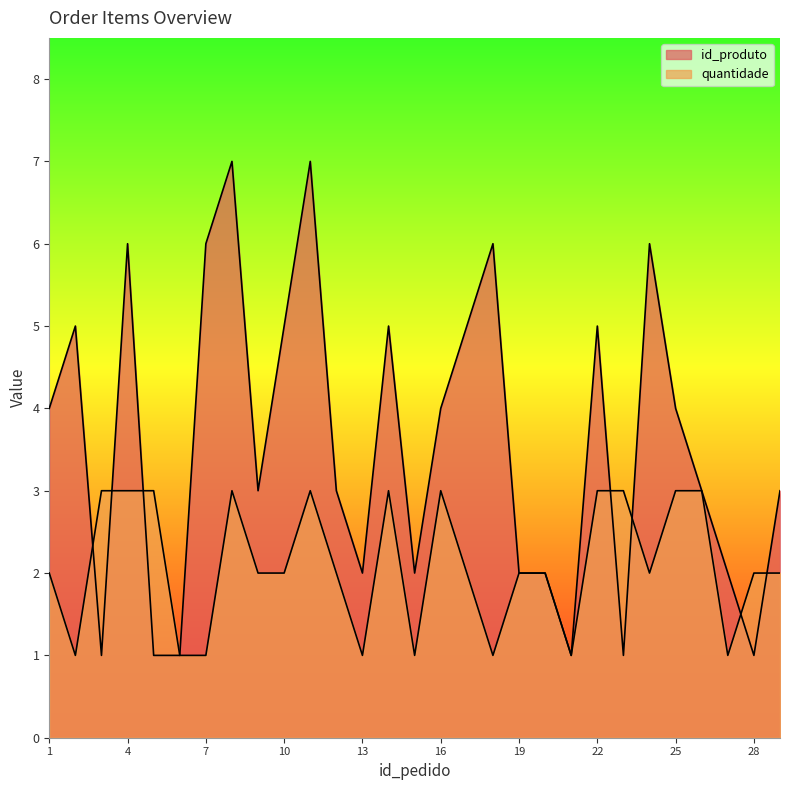

List the labels in order of id_produto value, smallest first.

3, 5, 6, 21, 23, 28, 13, 15, 19, 20, 27, 9, 12, 26, 29, 1, 16, 25, 2, 10, 14, 17, 22, 4, 7, 18, 24, 8, 11